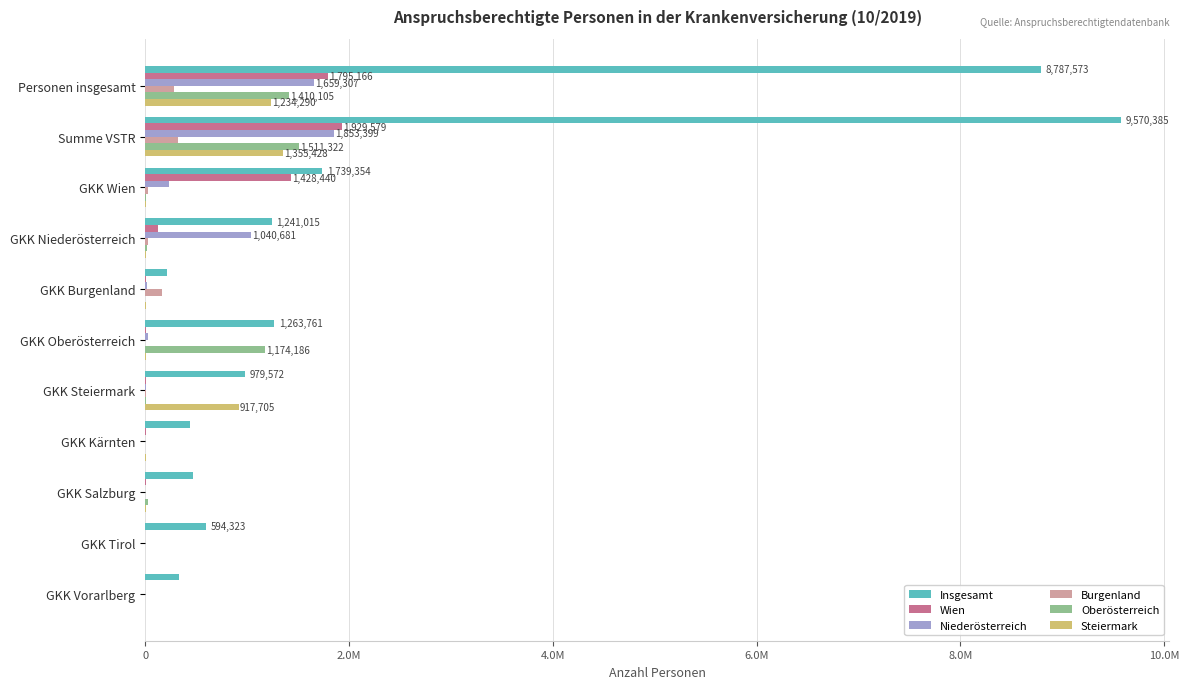

What are all the series names shown in the legend?

Insgesamt, Wien, Niederösterreich, Burgenland, Oberösterreich, Steiermark